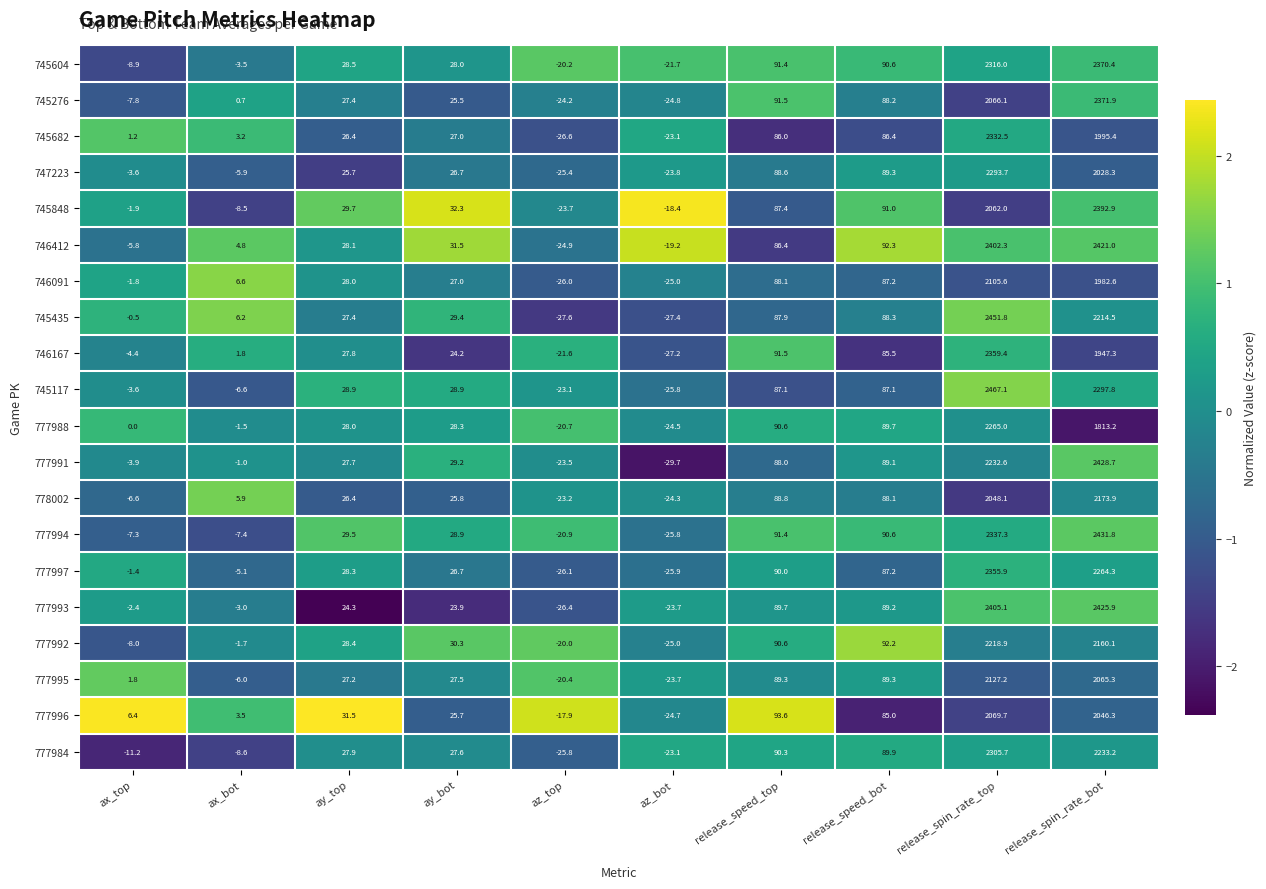

What is the spread (max minus min) of values at ax_top?

17.6